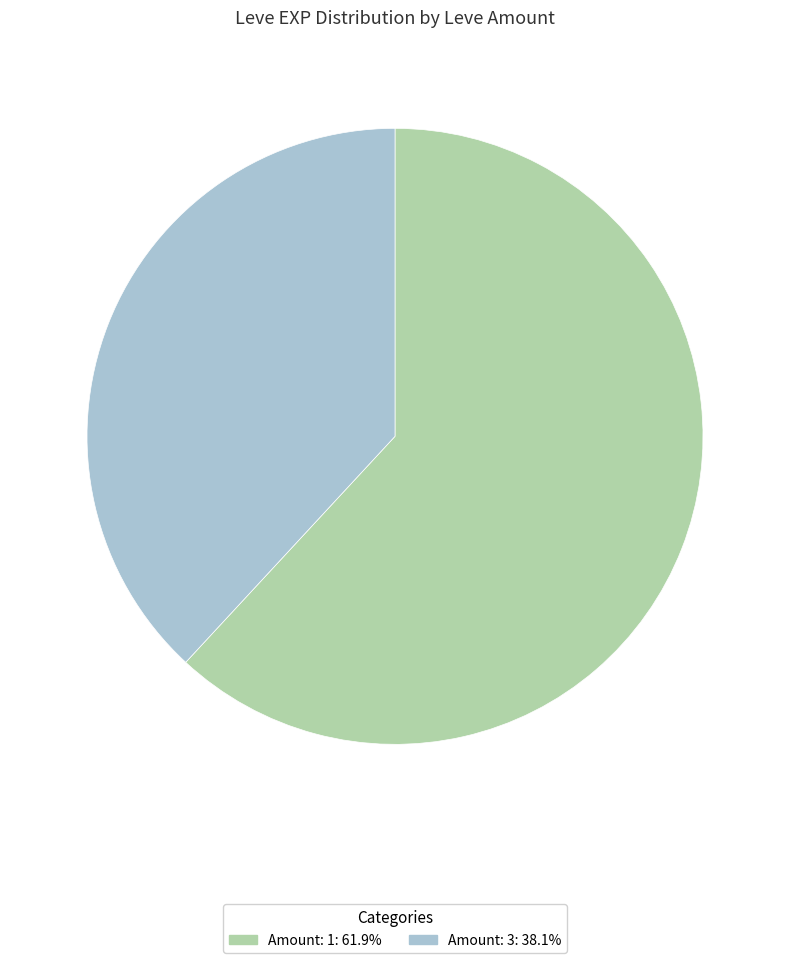

Is there a majority slice in this chart?

Yes